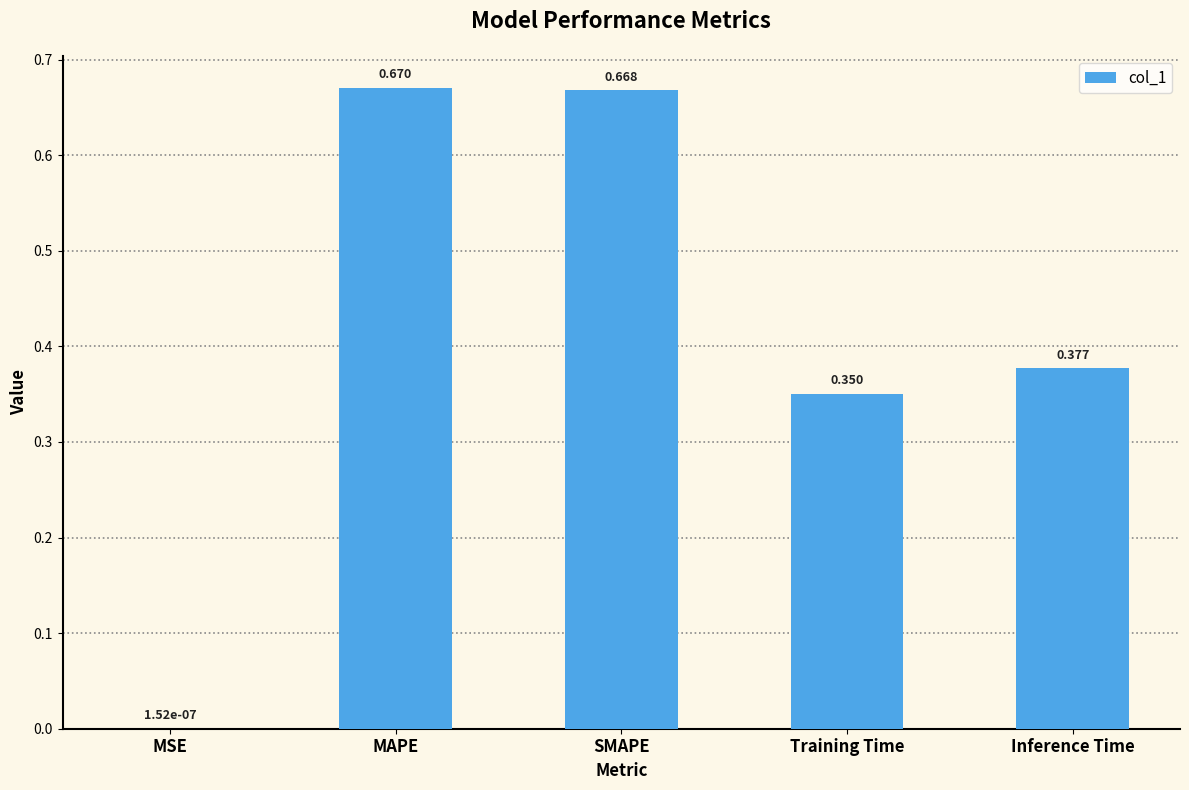

Which category has the highest value across all series?

MAPE